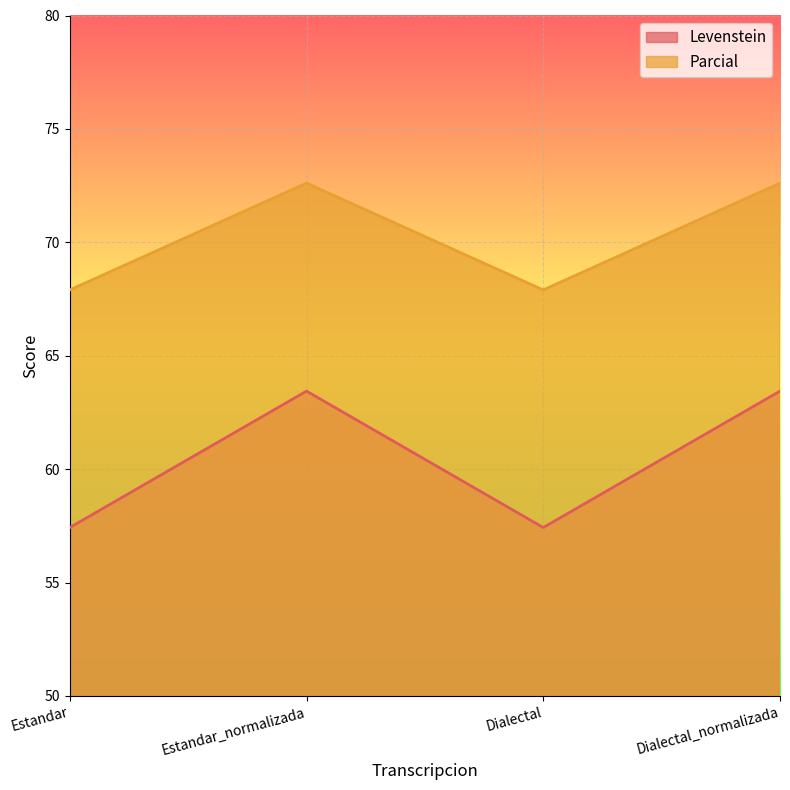

At which label does Parcial first exceed 72?

Estandar_normalizada